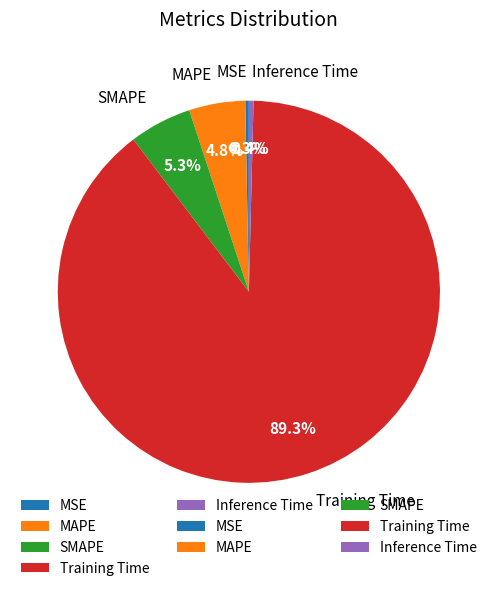

What portion of the pie excludes Inference Time?

99.6%